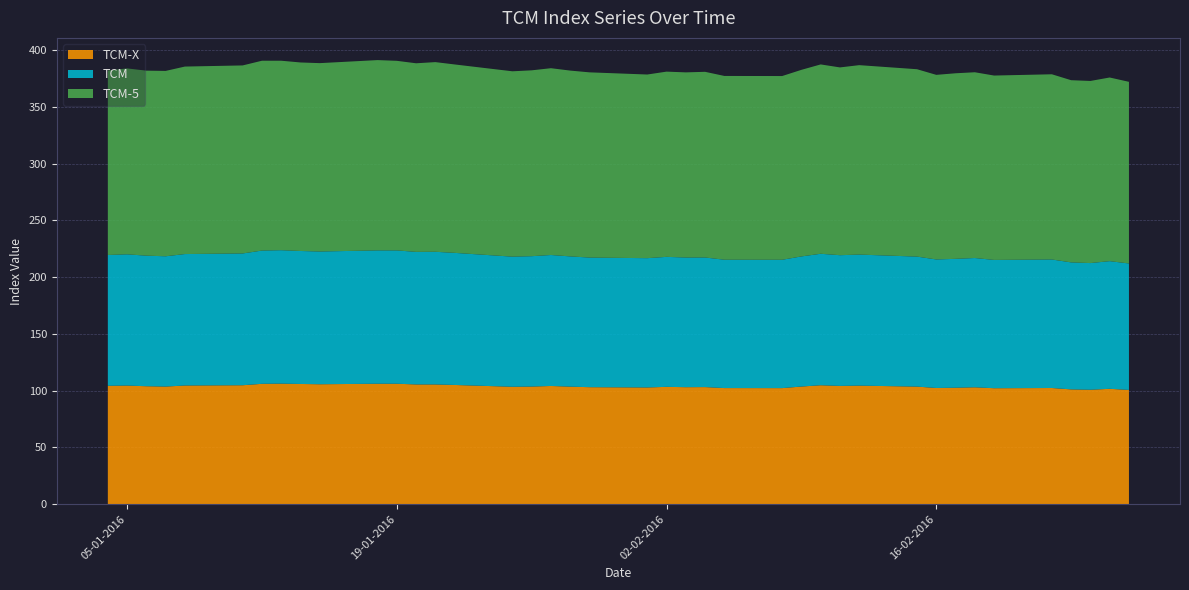

Reading right to left, extract all data points from this chart.

TCM-5: 26-02-2016=160.1	25-02-2016=161.8	24-02-2016=160.5	23-02-2016=160.5	22-02-2016=163.2	19-02-2016=162.5	18-02-2016=163.7	17-02-2016=163.5	16-02-2016=162.7	15-02-2016=165.1	12-02-2016=166.9	11-02-2016=165.5	10-02-2016=166.8	09-02-2016=164.4	08-02-2016=161.9	05-02-2016=161.9	04-02-2016=163.6	03-02-2016=163.2	02-02-2016=163.2	01-02-2016=161.8	29-01-2016=163.2	28-01-2016=163.7	27-01-2016=164.6	26-01-2016=163.8	25-01-2016=163.3	22-01-2016=166.0	21-01-2016=167.1	20-01-2016=166.2	19-01-2016=167.1	18-01-2016=167.7	15-01-2016=166.0	14-01-2016=166.1	13-01-2016=167.0	12-01-2016=167.3	11-01-2016=165.7	08-01-2016=165.2	07-01-2016=163.3	06-01-2016=163.0	05-01-2016=163.8	04-01-2016=162.6
TCM: 26-02-2016=111.4	25-02-2016=112.5	24-02-2016=111.6	23-02-2016=111.9	22-02-2016=113.3	19-02-2016=113.0	18-02-2016=113.9	17-02-2016=113.6	16-02-2016=113.2	15-02-2016=114.6	12-02-2016=115.5	11-02-2016=115.2	10-02-2016=115.8	09-02-2016=114.7	08-02-2016=113.1	05-02-2016=113.1	04-02-2016=114.2	03-02-2016=114.3	02-02-2016=114.5	01-02-2016=113.9	29-01-2016=114.2	28-01-2016=114.8	27-01-2016=115.4	26-01-2016=114.9	25-01-2016=114.7	22-01-2016=116.4	21-01-2016=116.9	20-01-2016=116.8	19-01-2016=117.5	18-01-2016=117.5	15-01-2016=117.0	14-01-2016=117.2	13-01-2016=117.6	12-01-2016=117.4	11-01-2016=116.1	08-01-2016=115.8	07-01-2016=114.8	06-01-2016=115.1	05-01-2016=115.6	04-01-2016=115.2
TCM-X: 26-02-2016=100.7	25-02-2016=101.7	24-02-2016=100.8	23-02-2016=101.2	22-02-2016=102.4	19-02-2016=102.2	18-02-2016=103.0	17-02-2016=102.6	16-02-2016=102.4	15-02-2016=103.6	12-02-2016=104.5	11-02-2016=104.2	10-02-2016=104.8	09-02-2016=103.7	08-02-2016=102.3	05-02-2016=102.3	04-02-2016=103.2	03-02-2016=103.1	02-02-2016=103.4	01-02-2016=102.8	29-01-2016=103.1	28-01-2016=103.6	27-01-2016=104.2	26-01-2016=103.6	25-01-2016=103.5	22-01-2016=105.0	21-01-2016=105.5	20-01-2016=105.5	19-01-2016=106.1	18-01-2016=106.1	15-01-2016=105.7	14-01-2016=105.9	13-01-2016=106.2	12-01-2016=106.1	11-01-2016=104.8	08-01-2016=104.6	07-01-2016=103.6	06-01-2016=103.9	05-01-2016=104.5	04-01-2016=104.3